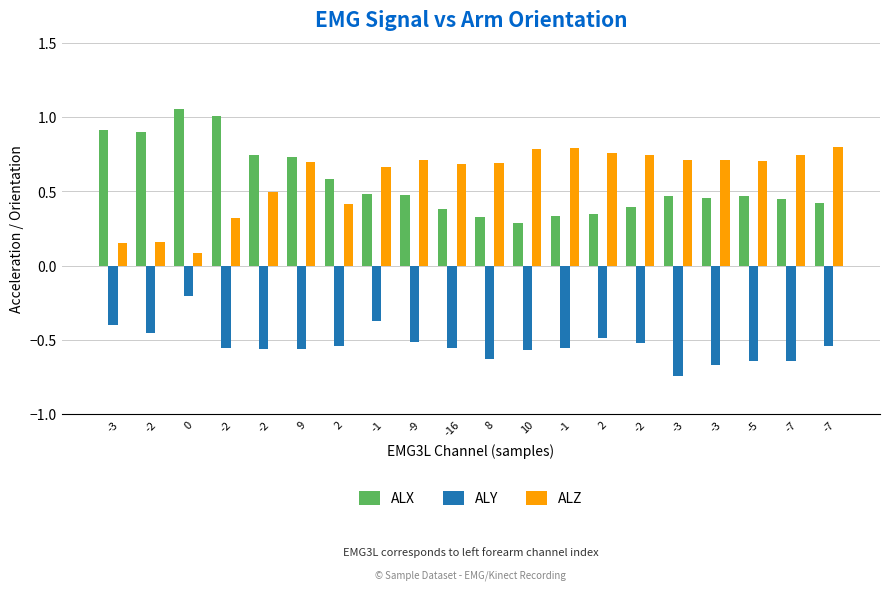

The value of ALY at -3 is -1.1. True or false?

False